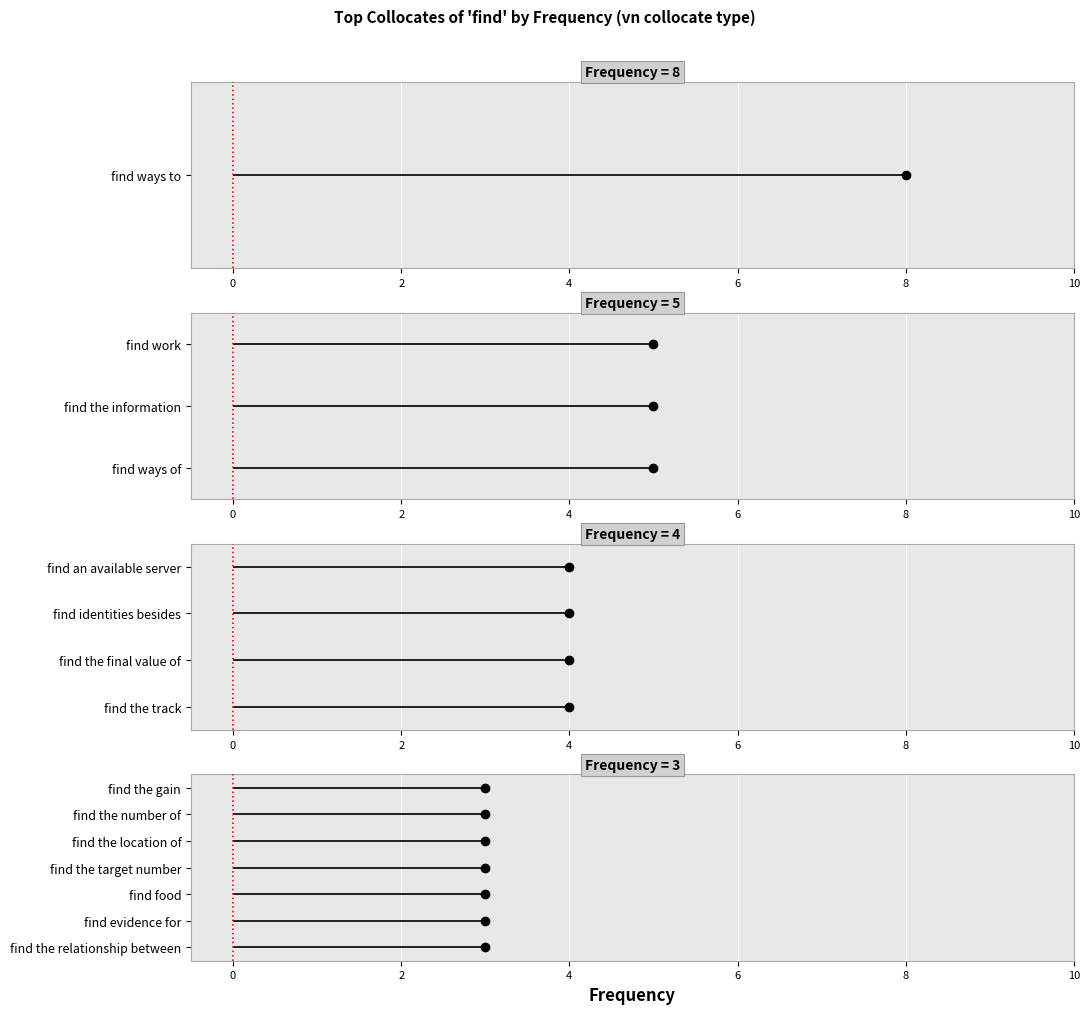

The value at find work is 8. True or false?

False